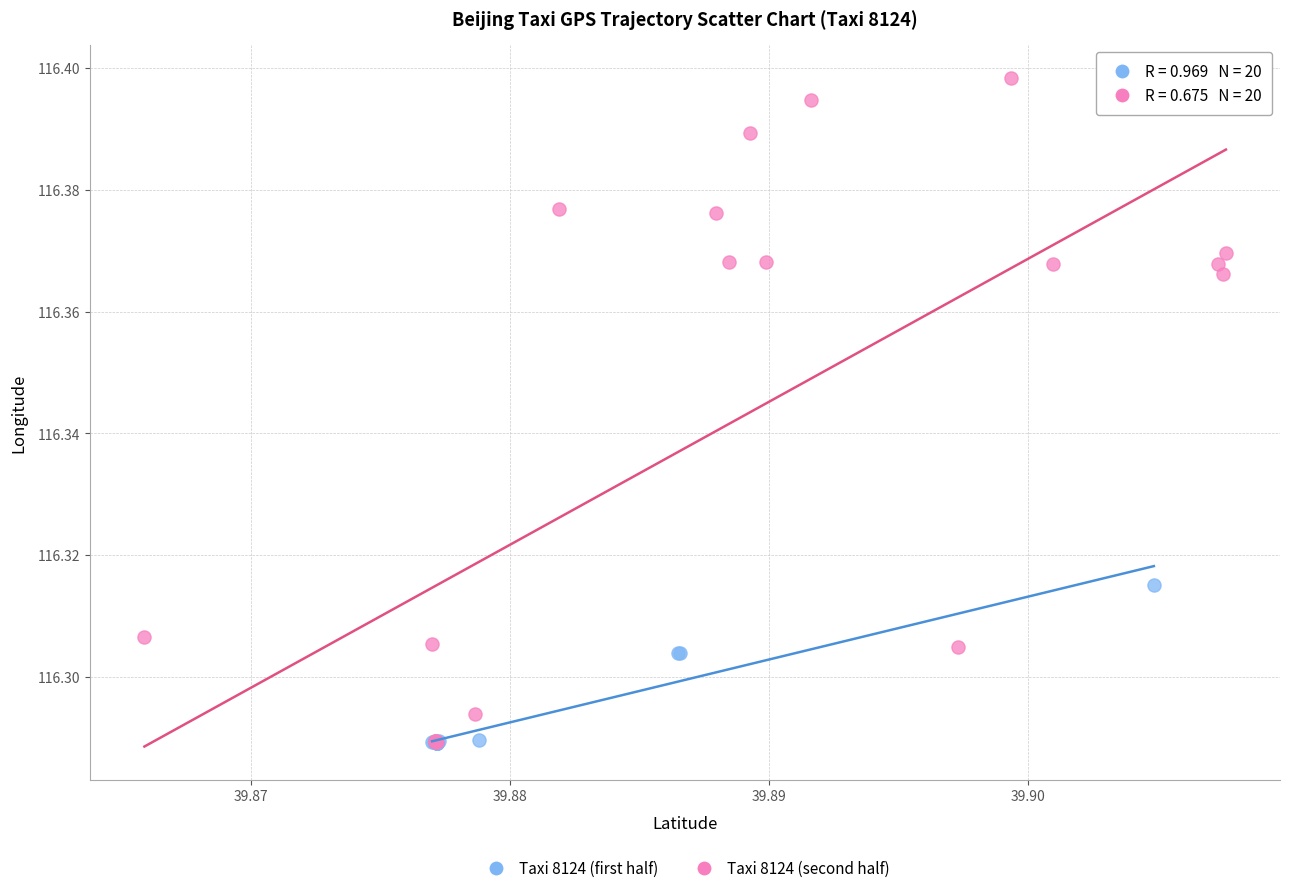

What are all the series names shown in the legend?

Taxi 8124 (first half), Taxi 8124 (second half)